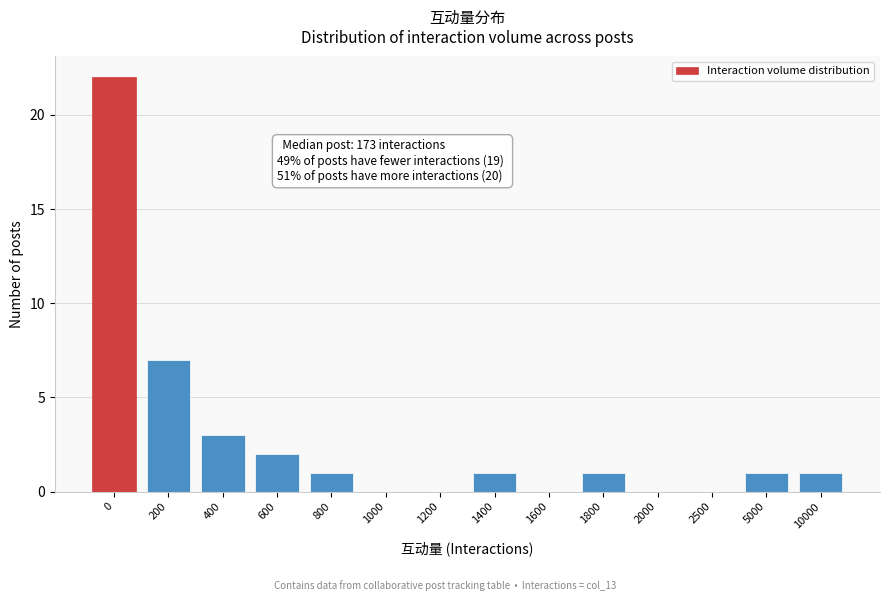

Reading left to right, what are all the values shown in this chart?

0=22	200=7	400=3	600=2	800=1	1000=0	1200=0	1400=1	1600=0	1800=1	2000=0	2500=0	5000=1	10000=1